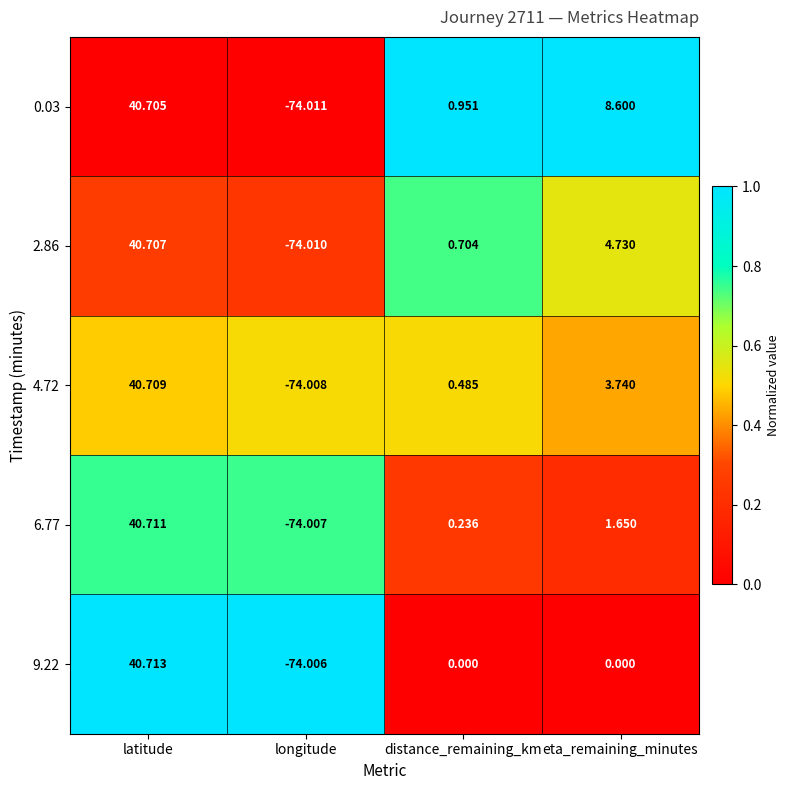

Which category has the lowest value in the 6.77 series?

longitude